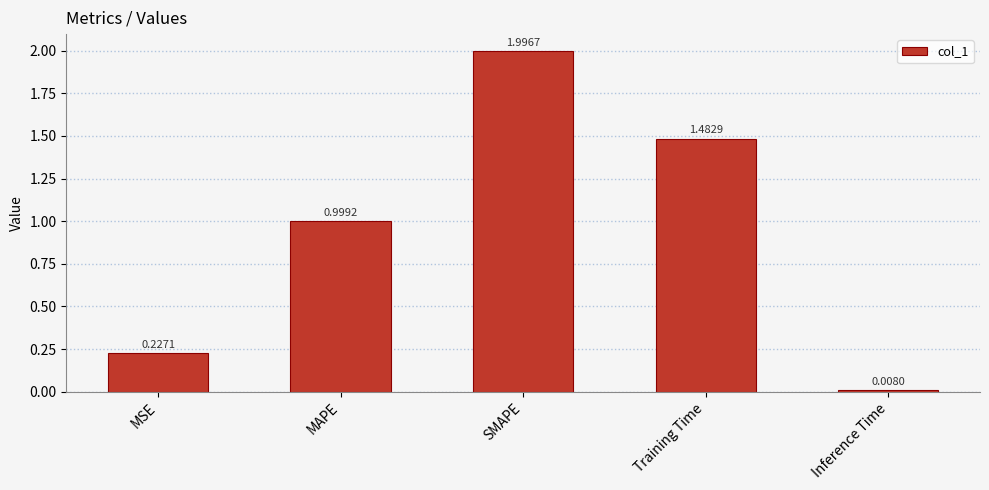

What is the label of the 1st bar from the right?

Inference Time